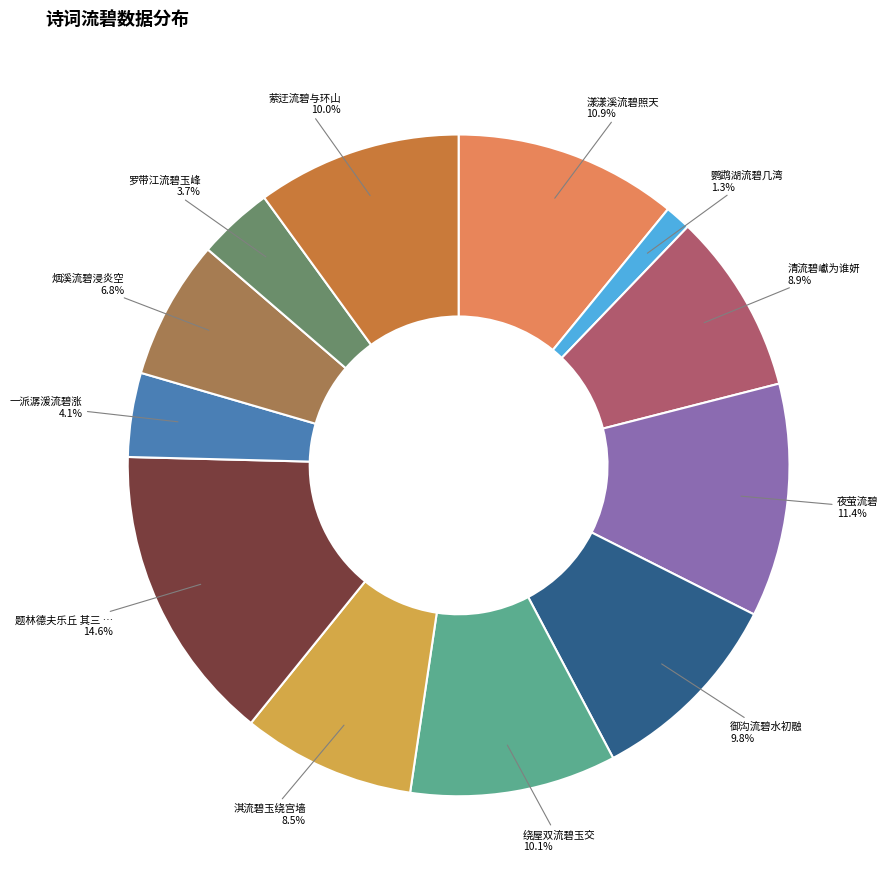

Does any single category account for the majority?

No